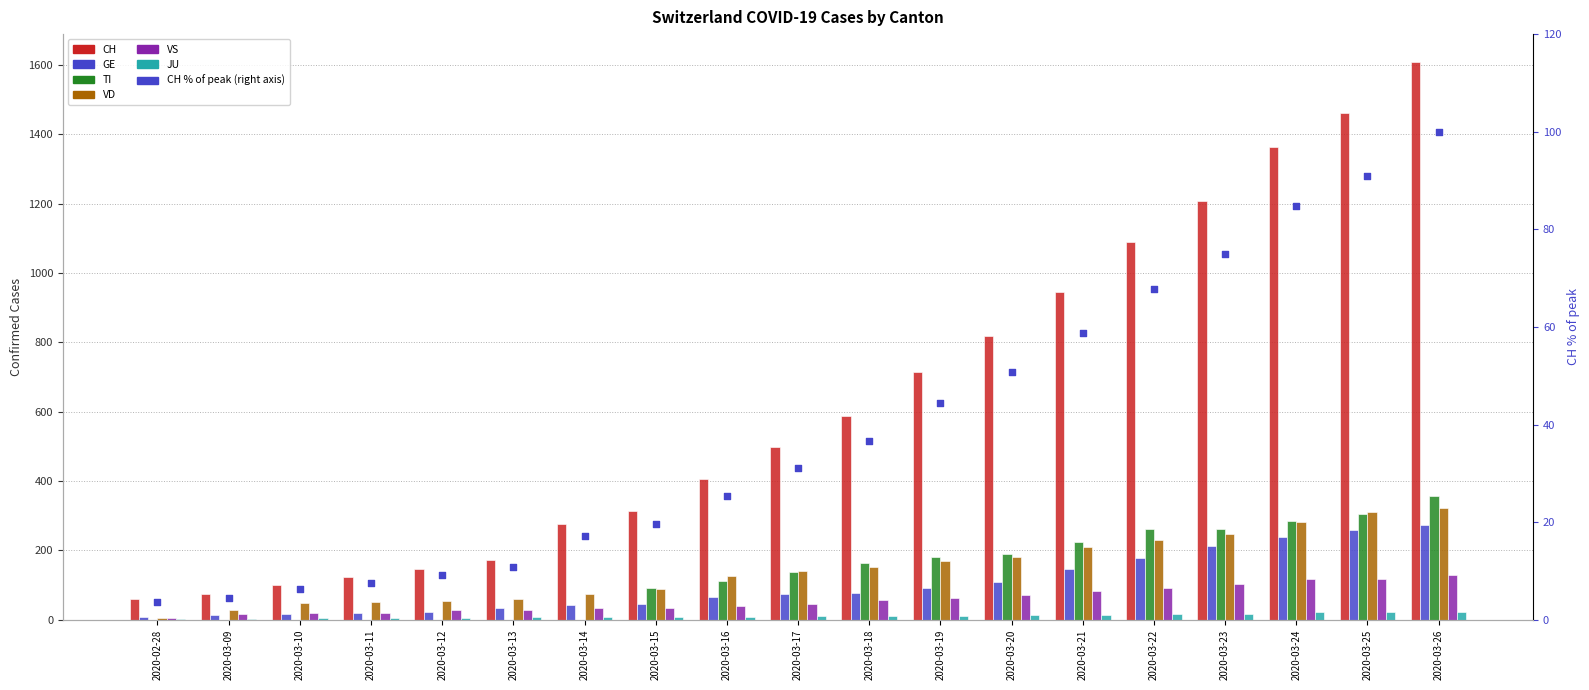

Which series has the largest Y range (max minus min)?

CH